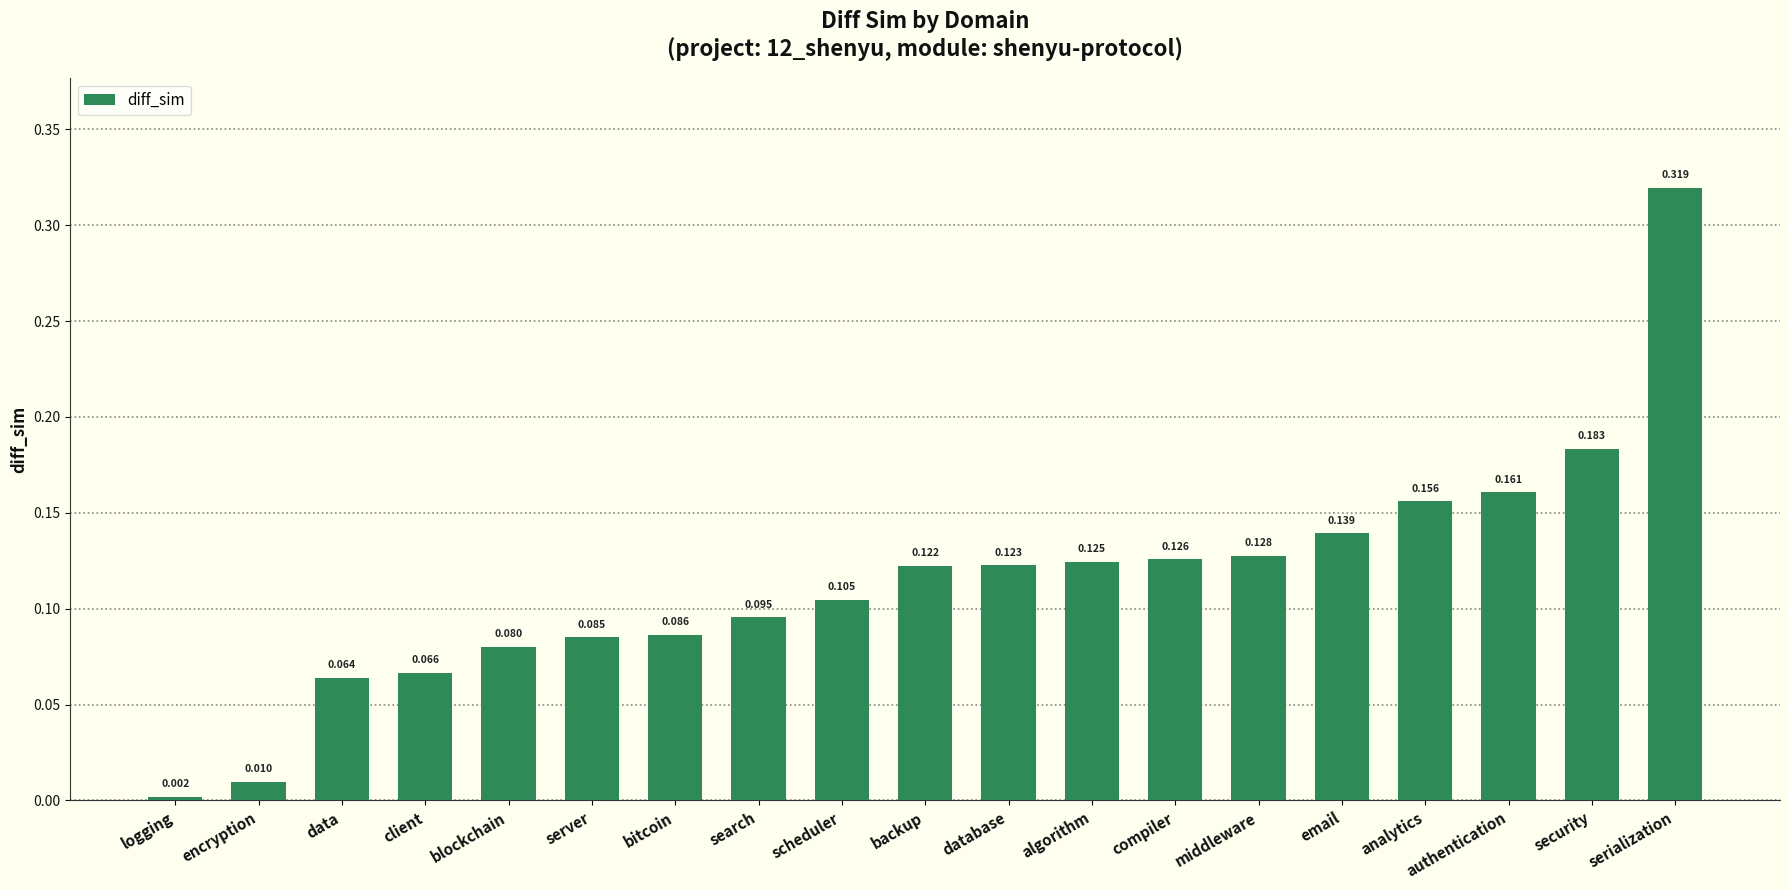

Rank the categories by value from highest to lowest.

serialization, security, authentication, analytics, email, middleware, compiler, algorithm, database, backup, scheduler, search, bitcoin, server, blockchain, client, data, encryption, logging